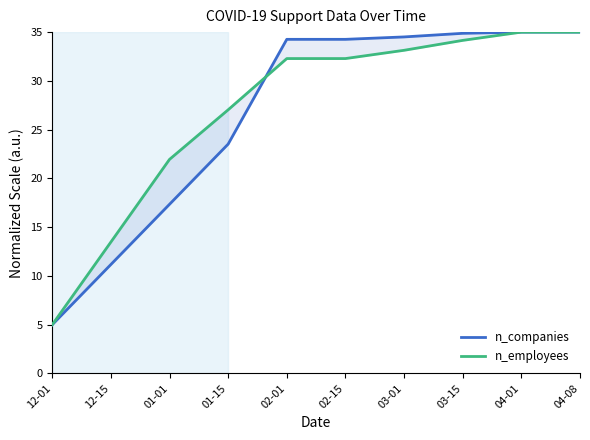

The n_companies (normalized) series shows 2.0 at 12-01. True or false?

False